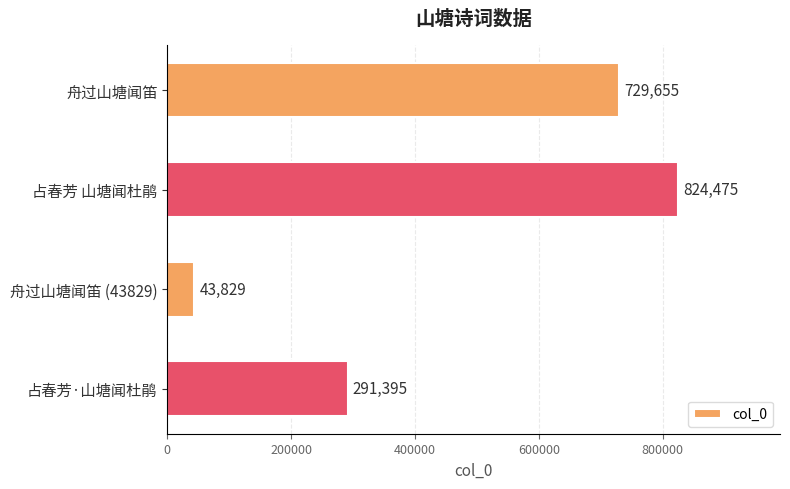

Which category has the lowest value across all series?

舟过山塘闻笛 (43829)